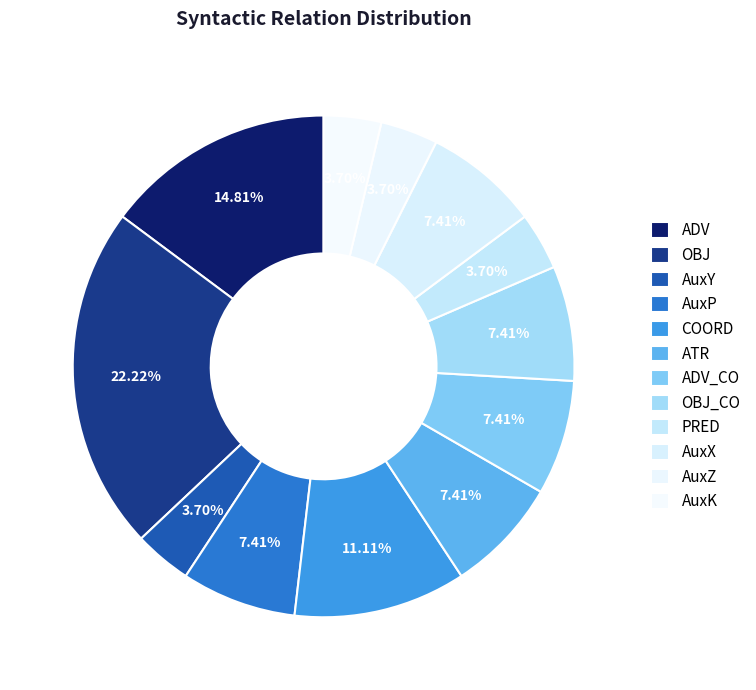

Approximately how many times larger is the value at PRED compared to AuxP?

0.5